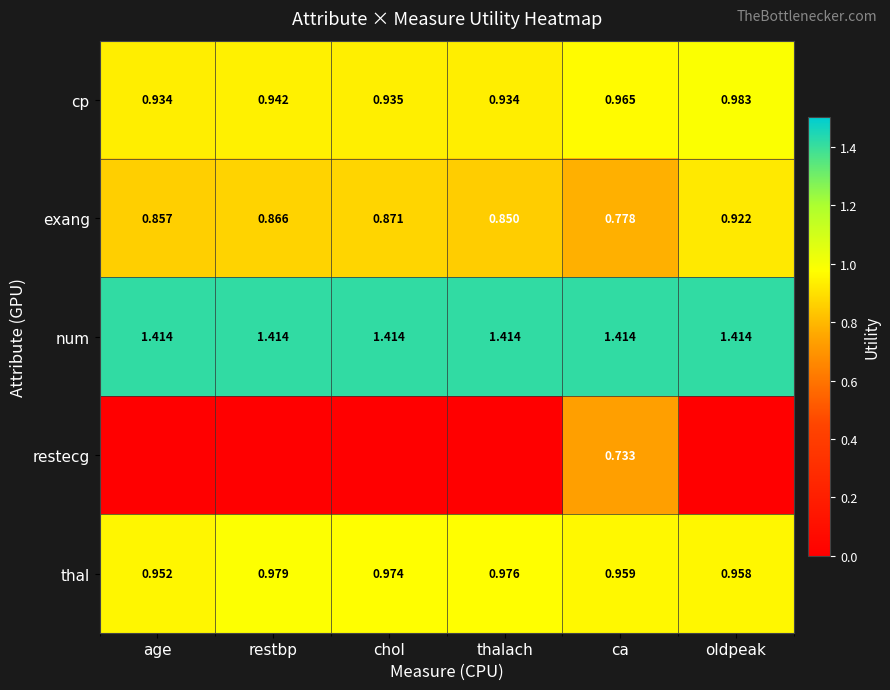

Between restbp and chol, which is larger?

restbp